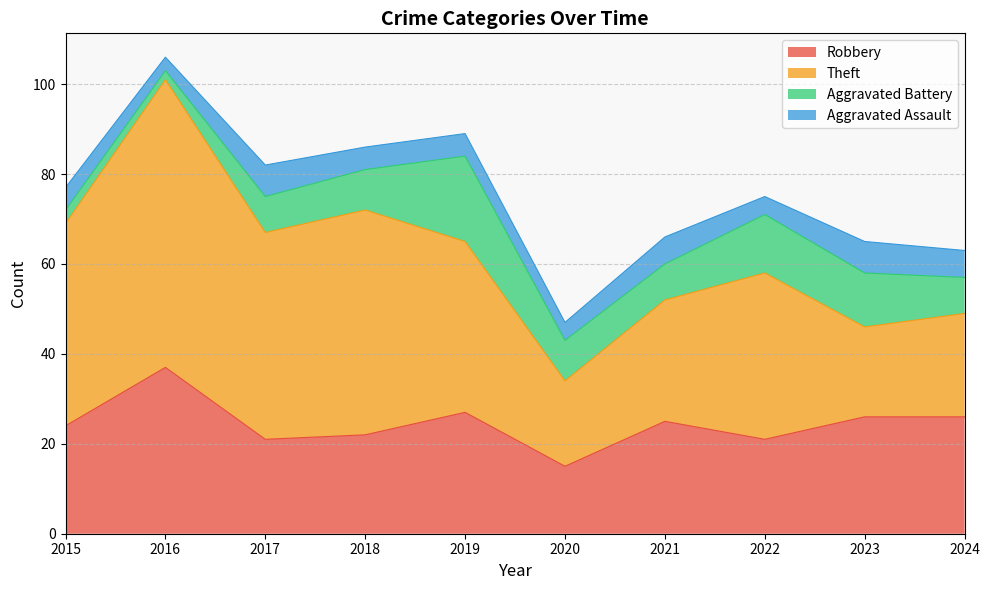

Which series has the largest total across all categories?

Theft